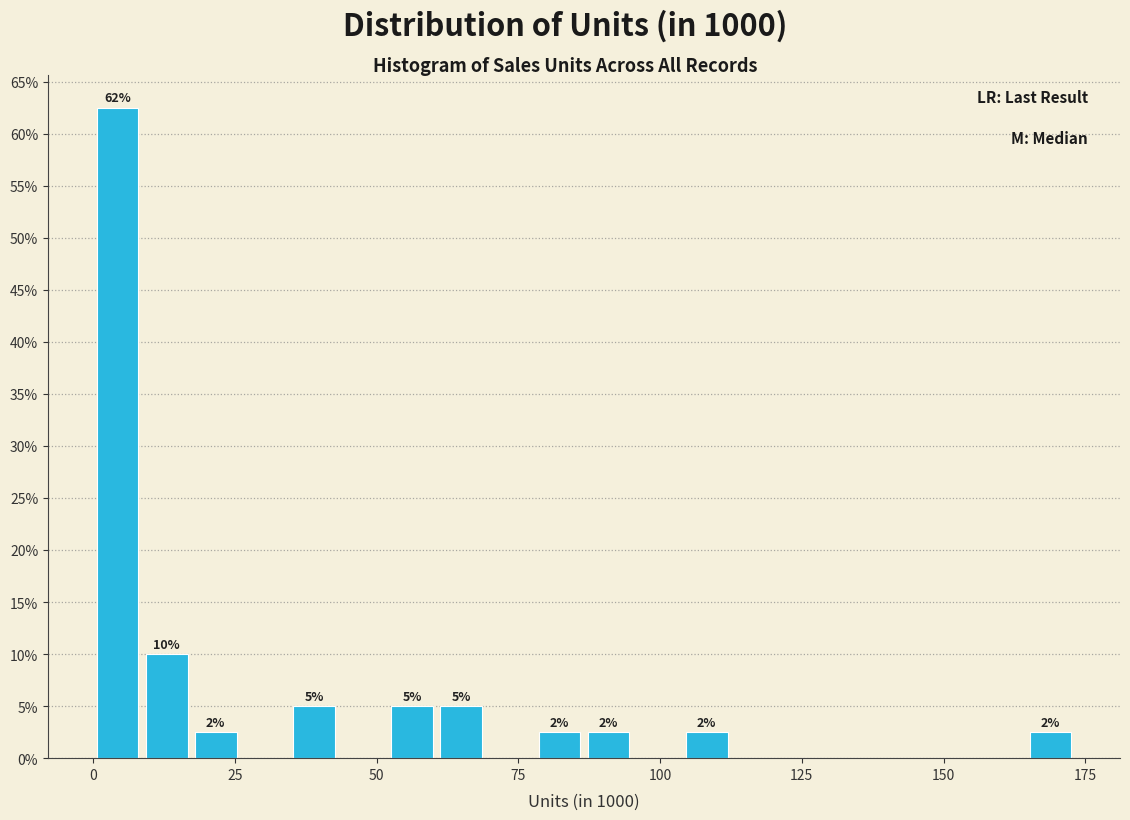

Read against the x-axis, roughly where is the centre of the tallest bar?

5